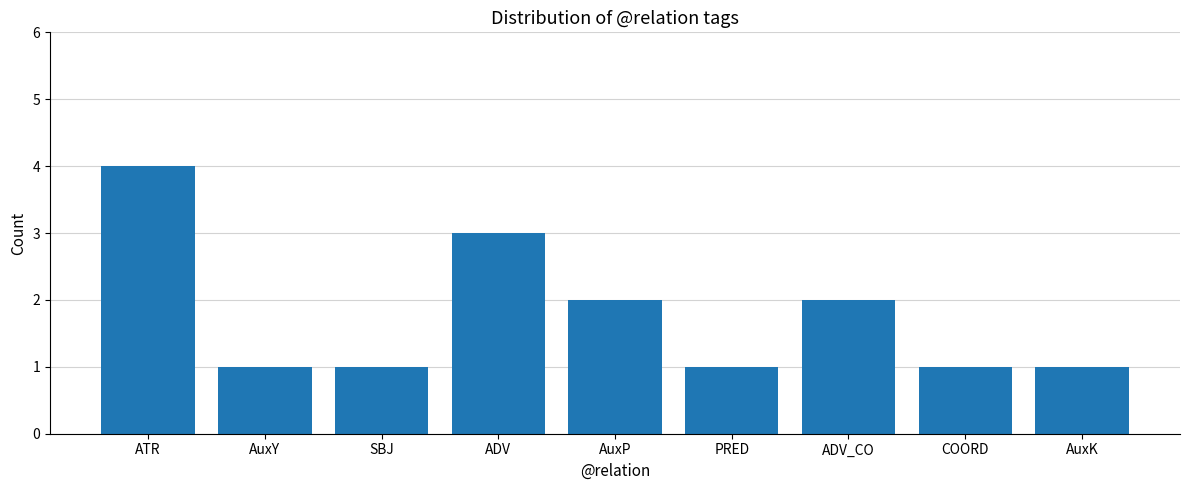

What is the greatest value displayed?

4